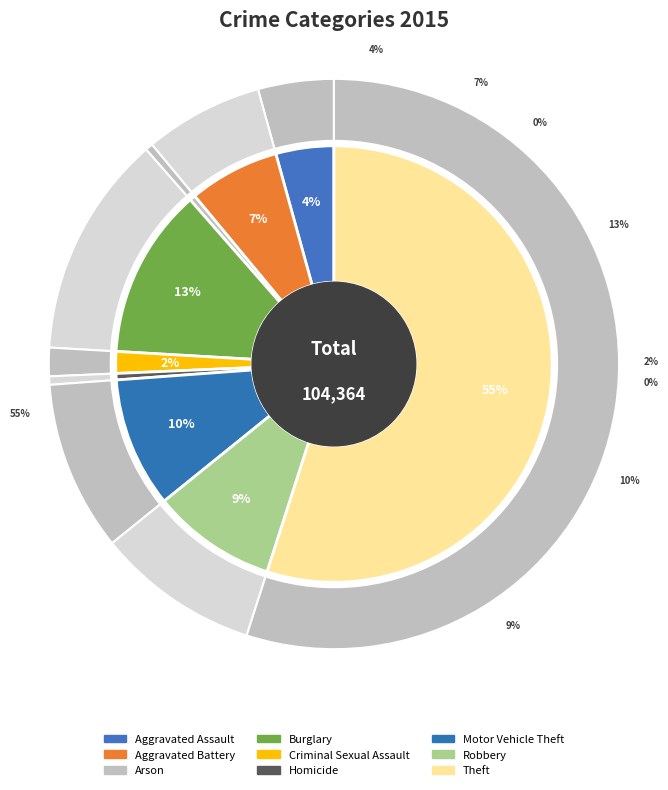

To the nearest percent, what portion does Criminal Sexual Assault represent?

2%